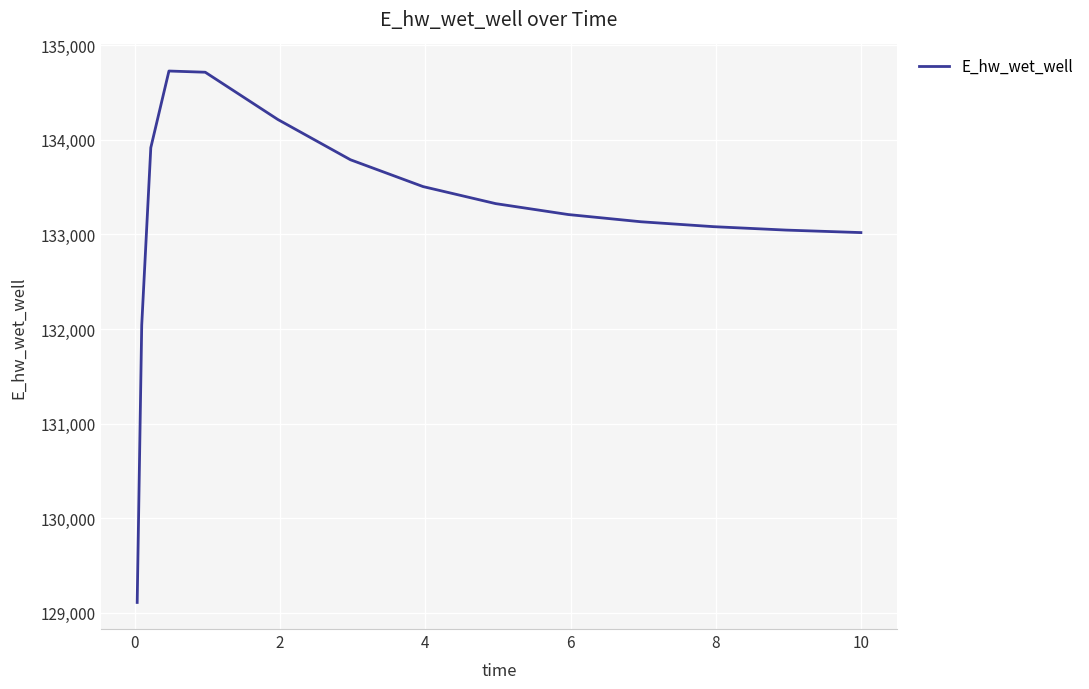

What is the minimum value shown in the chart?

129107.9